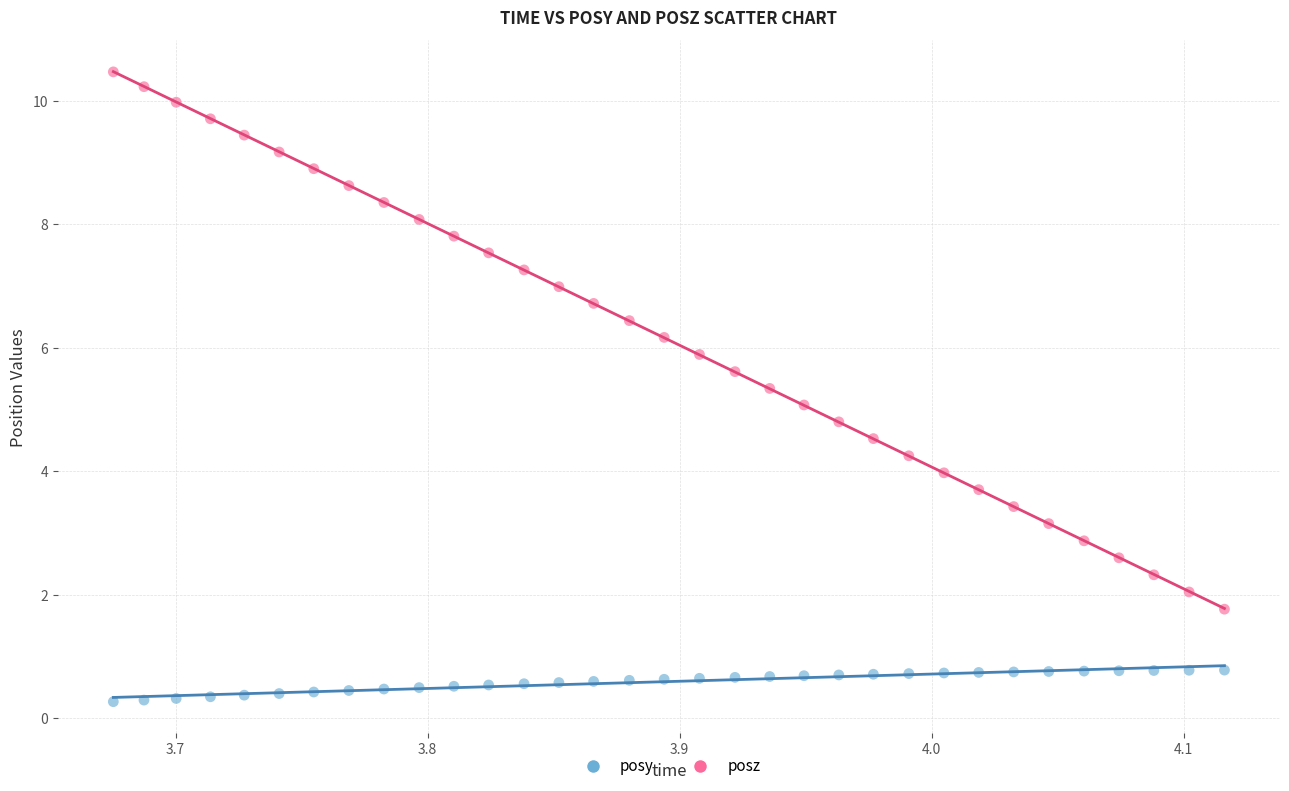

Which series reaches the maximum Y coordinate?

posz